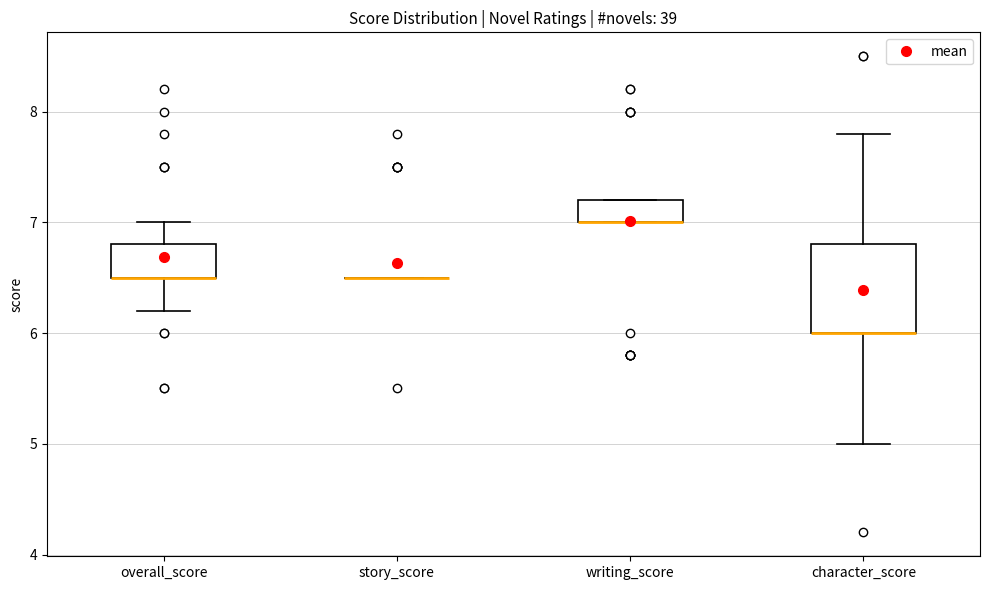

Where is the upper edge of the box for writing_score on the y-axis? The values are not printed on the chart, so give them approximately, as read against the axis.

7.2